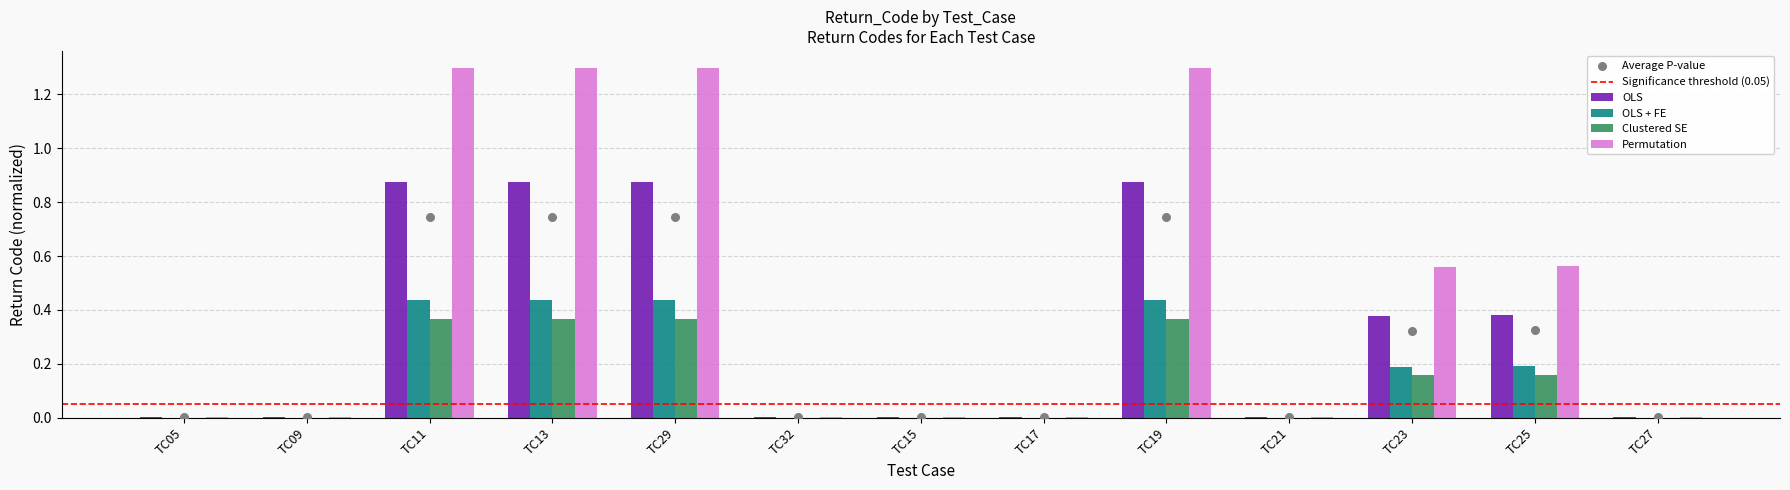

Which has a higher value, TC23 or TC27?

TC23